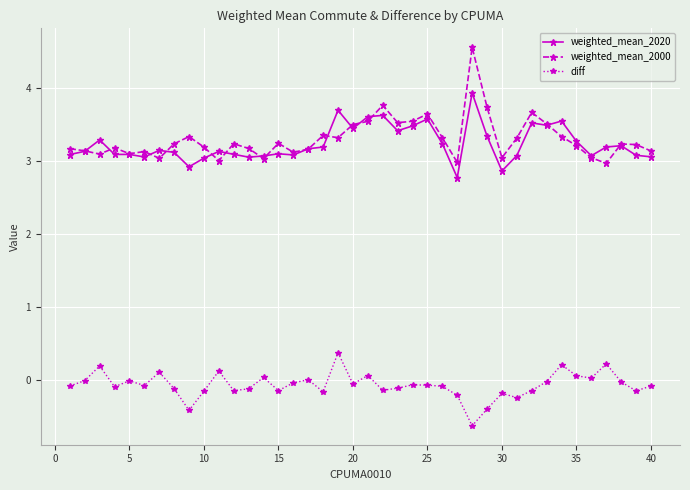

What is the difference between the second highest and second lowest values in the weighted_mean_2000 series?

0.8